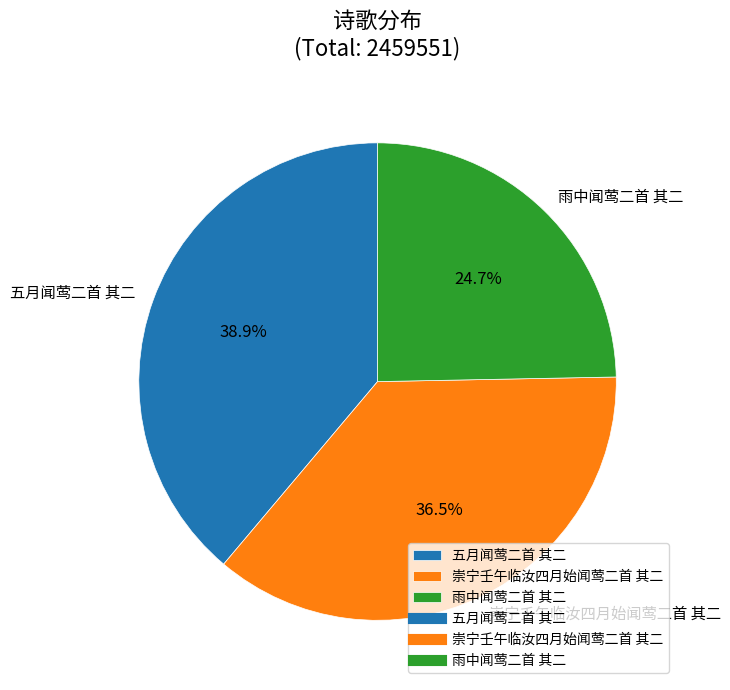

What is the largest slice in the pie chart?

五月闻莺二首 其二